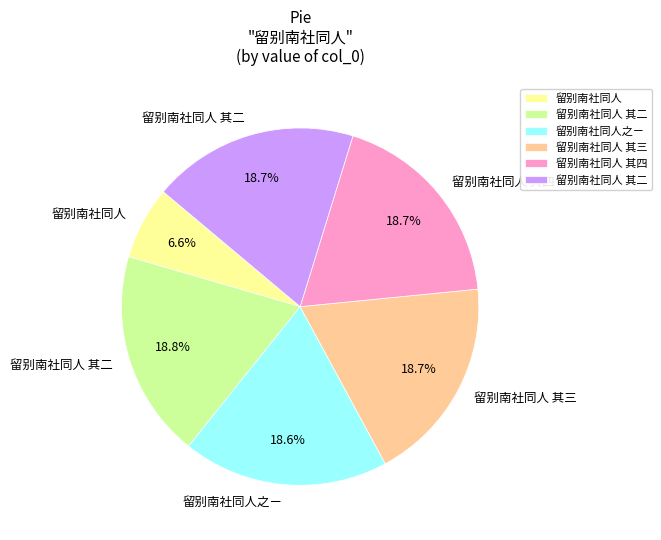

Is there any slice that represents more than half of the pie?

No